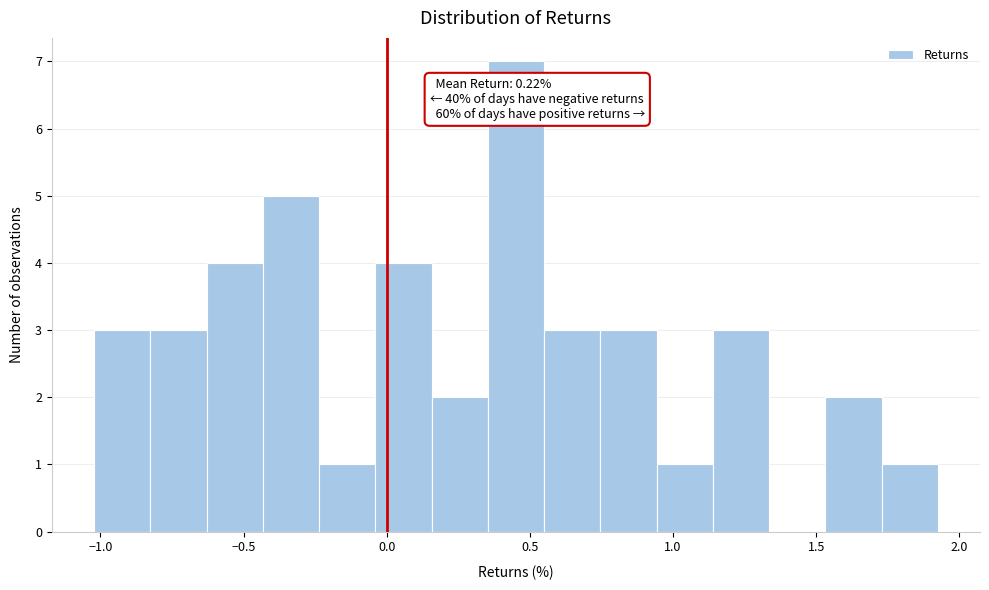

Around what value on the x-axis is the tallest bar? Give the approximate position of its centre, as read against the axis.

0.45